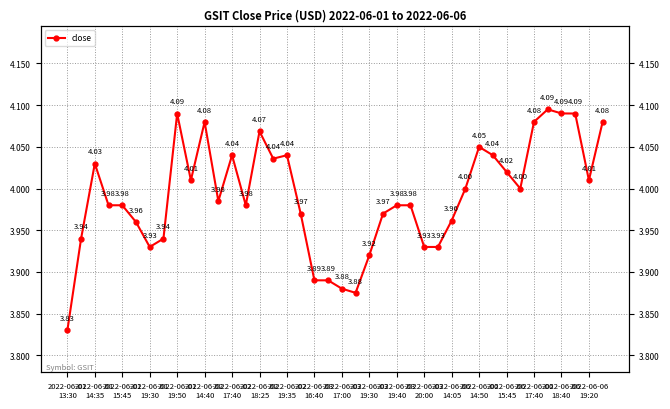

What is the ratio of the value at 2022-06-02
14:40 to the value at 2022-06-02
19:35?

1.0